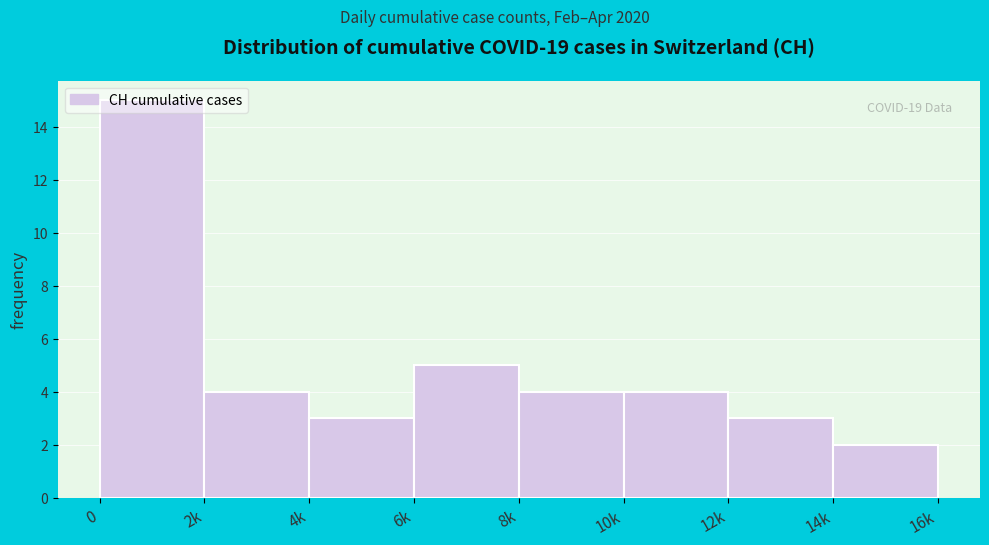

What is the difference between the maximum and second lowest values?

12